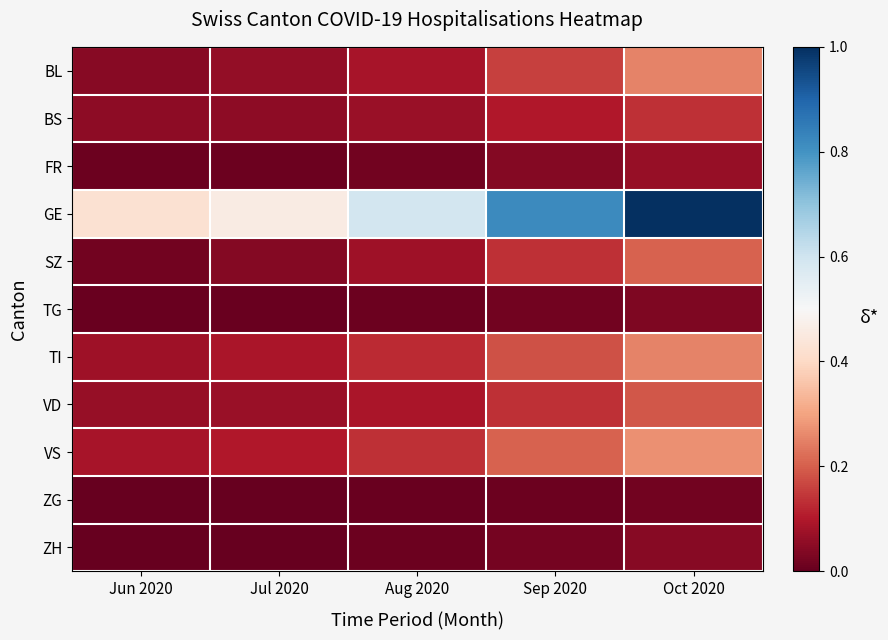

Between Oct 2020 and Aug 2020, which is larger?

Oct 2020